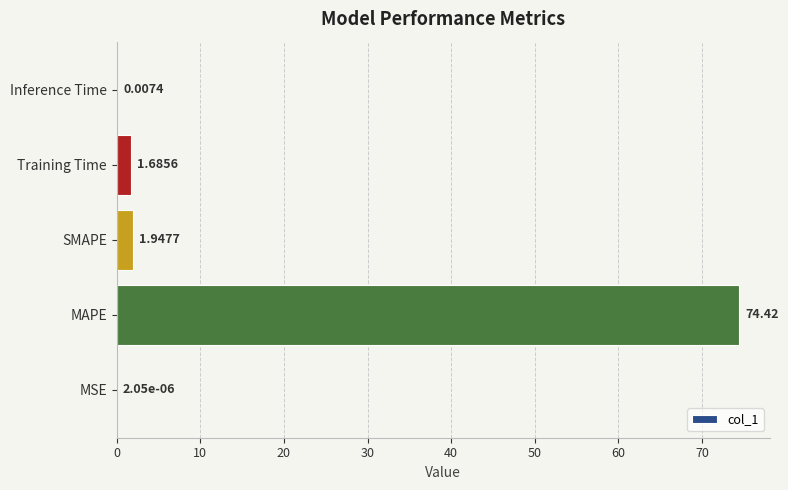

At which label is the value closest to 37?

SMAPE